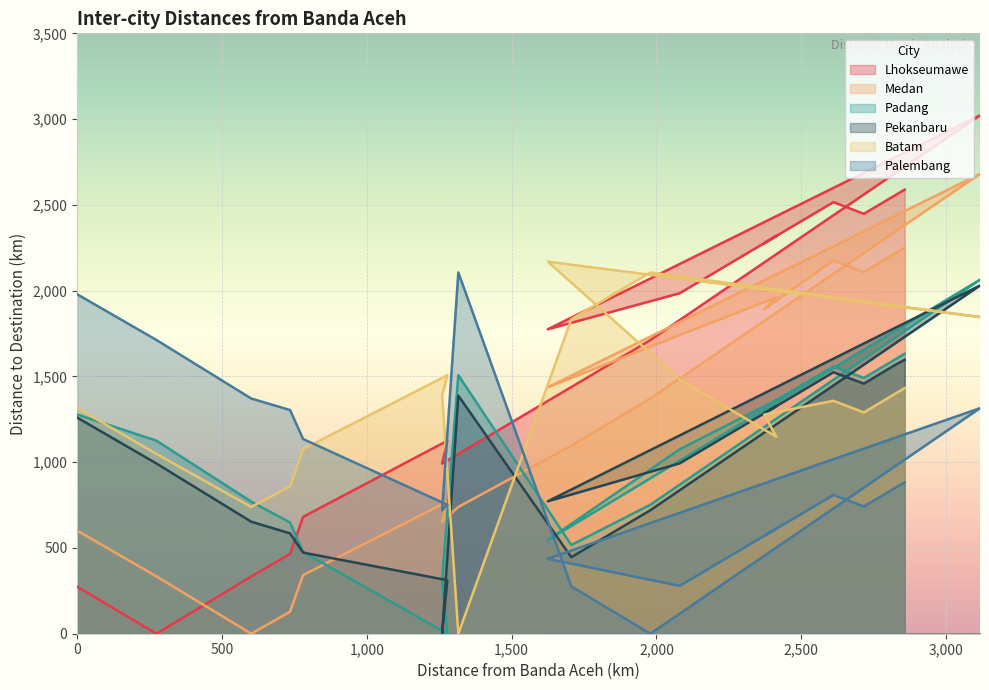

What is the average value of the Padang series?

1334